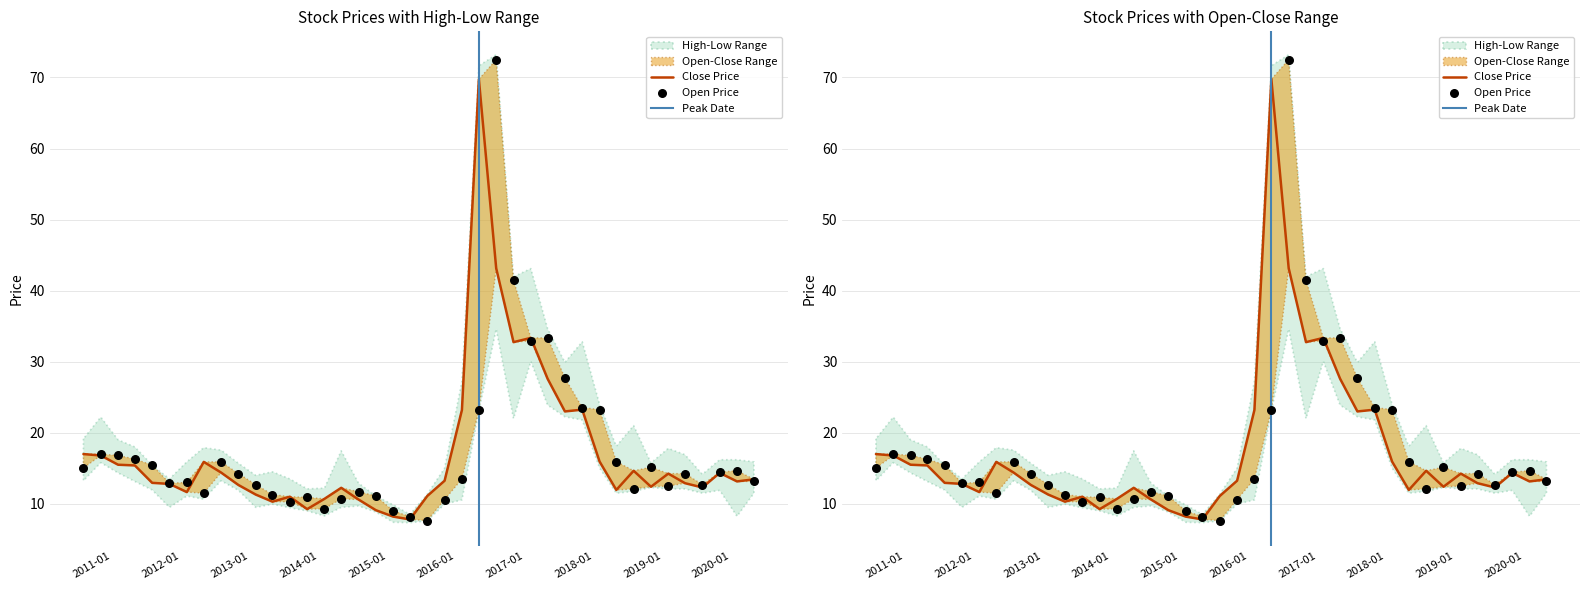

At which category is the sum across all series the highest?

2016-08-01